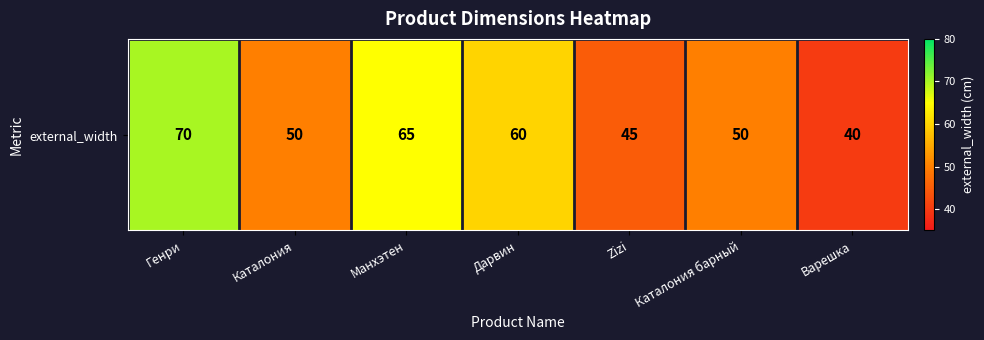

Is it true that the value at Манхэтен is 15?

False